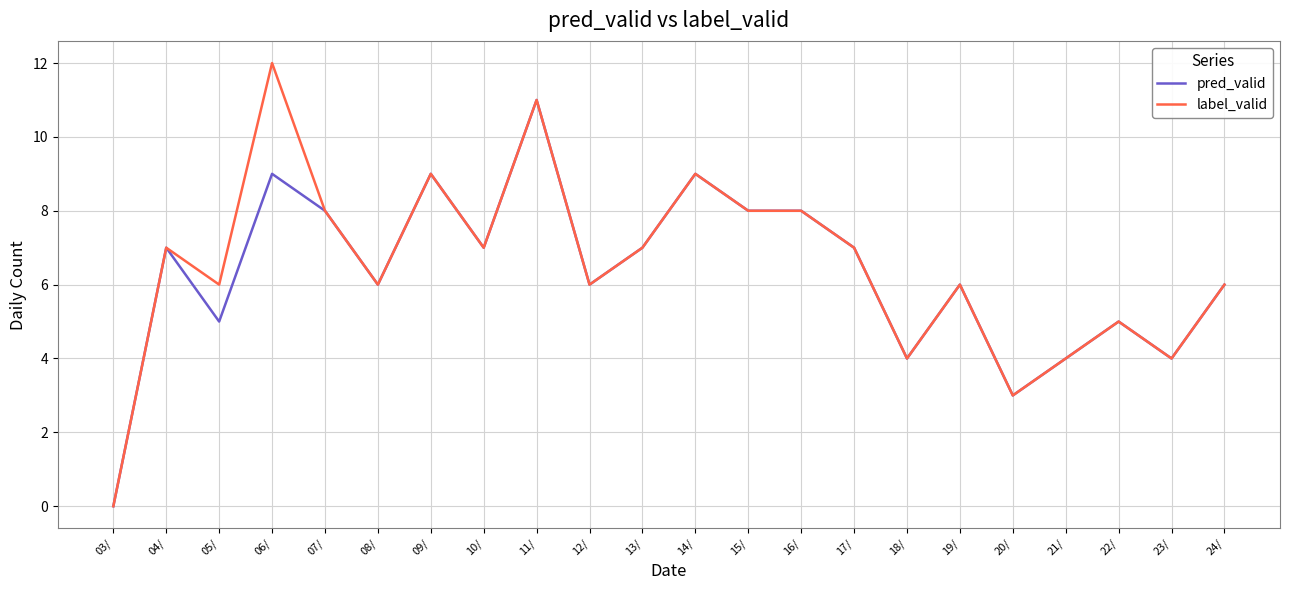

At which category is the sum across all series the highest?

11/